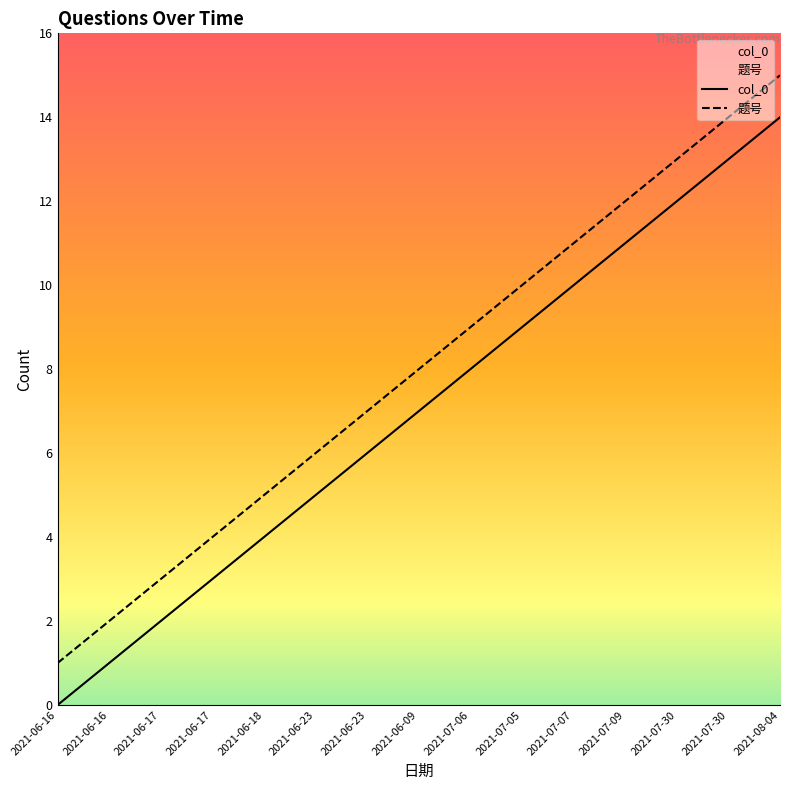

How many series are shown in this chart?

2